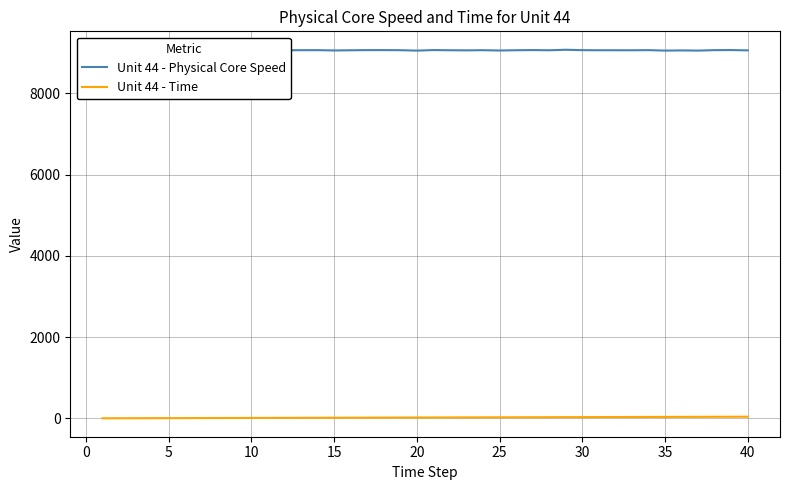

What is the average value of the Unit 44 - Time series?

20.5